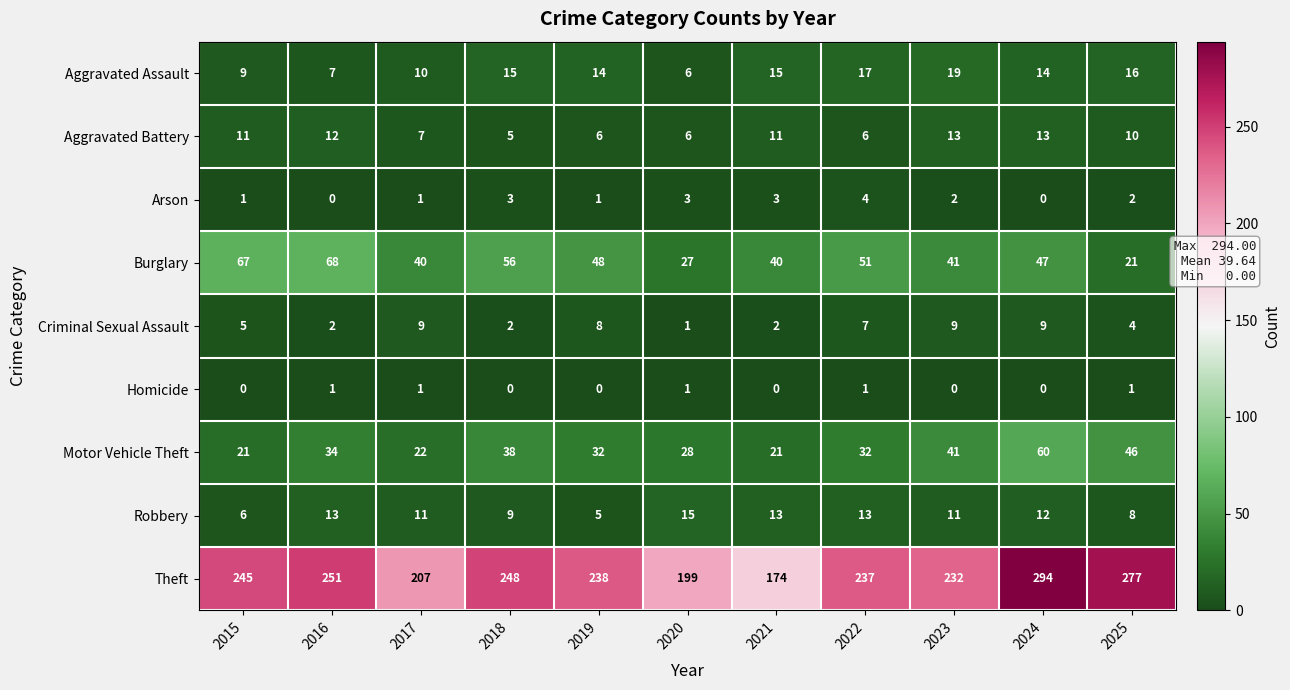

Where does the Motor Vehicle Theft series first go above 32?

2016